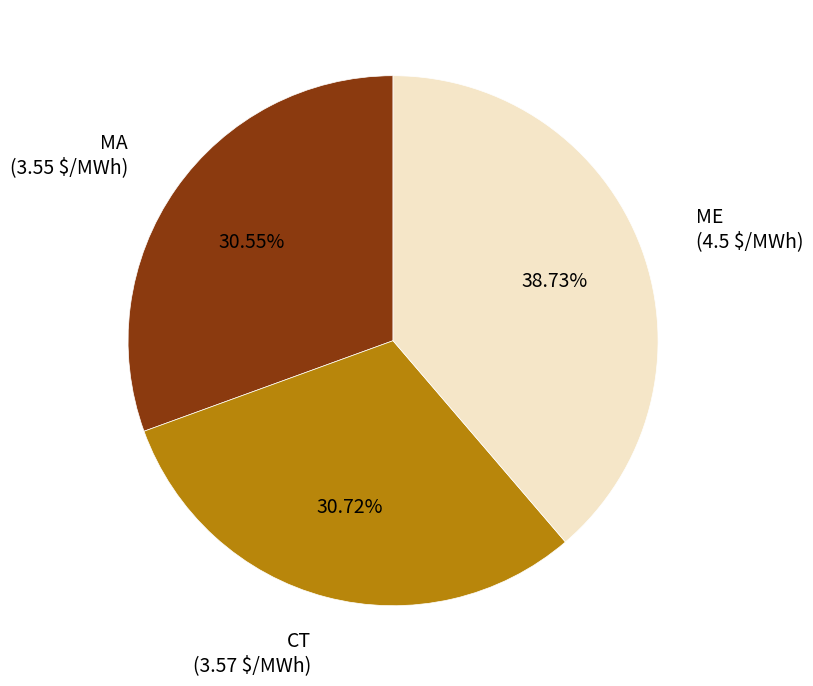

Approximately how many times larger is the value at CT compared to ME?

0.8